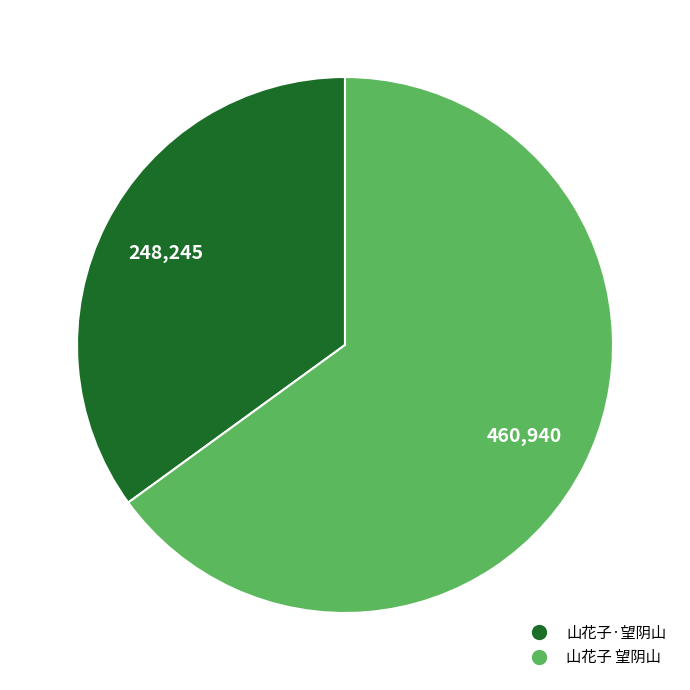

Do 山花子 望阴山 and 山花子·望阴山 together represent more than half of the pie?

Yes